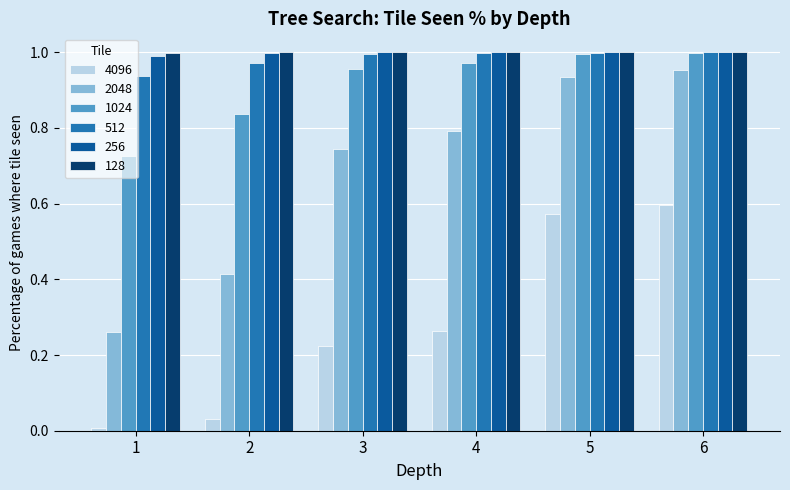

What are all the series names shown in the legend?

4096, 2048, 1024, 512, 256, 128